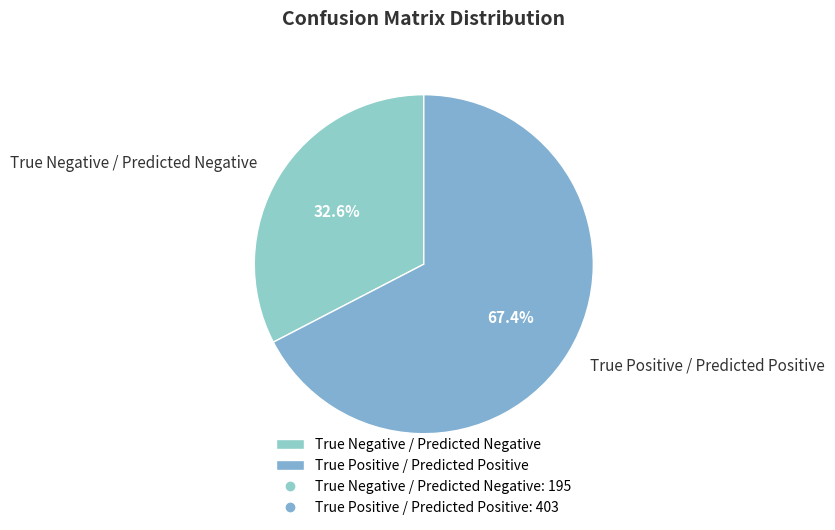

To the nearest percent, what is the average slice percentage?

50%